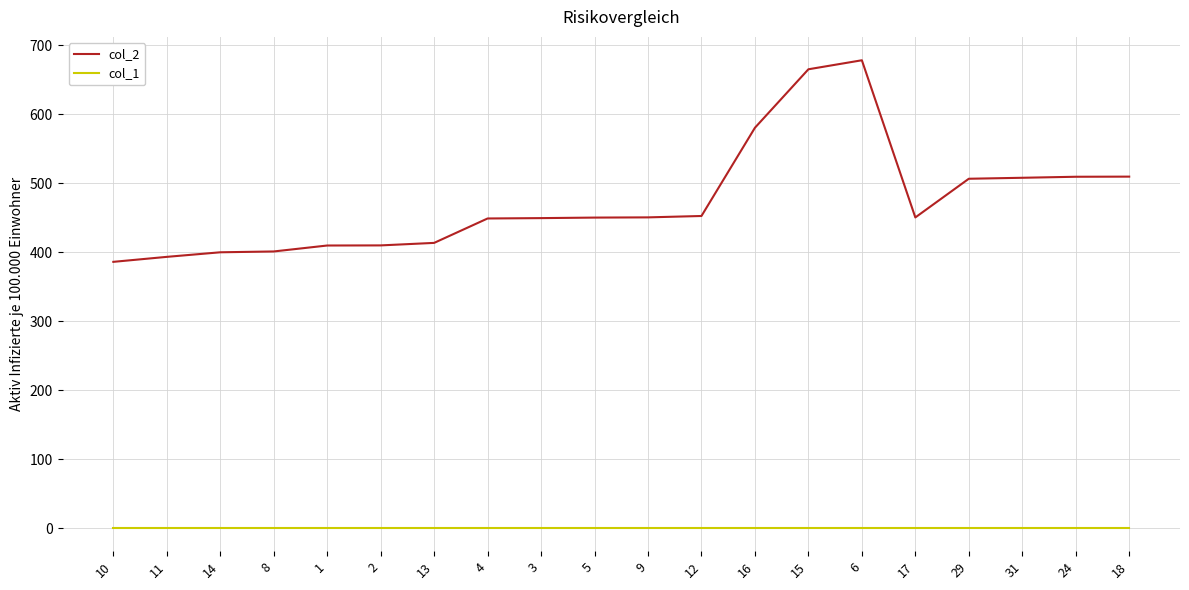

What is the total value across all series at 16?

581.6